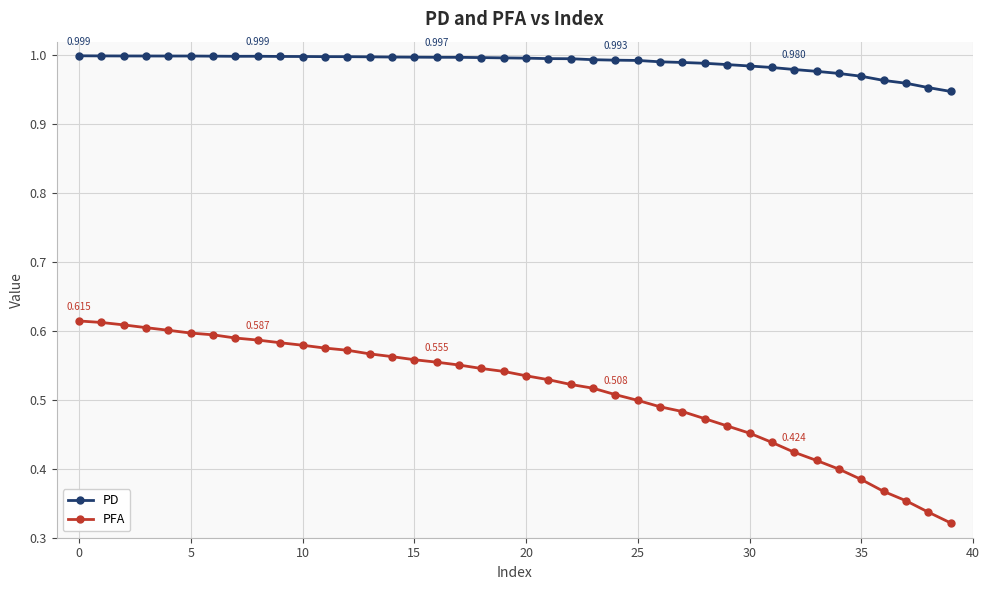

List the series in order of their overall mean, lowest first.

PFA, PD